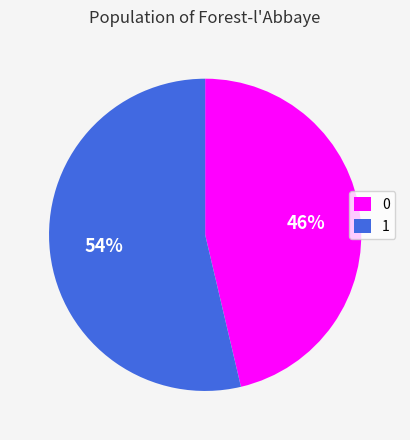

What is the majority slice?

1